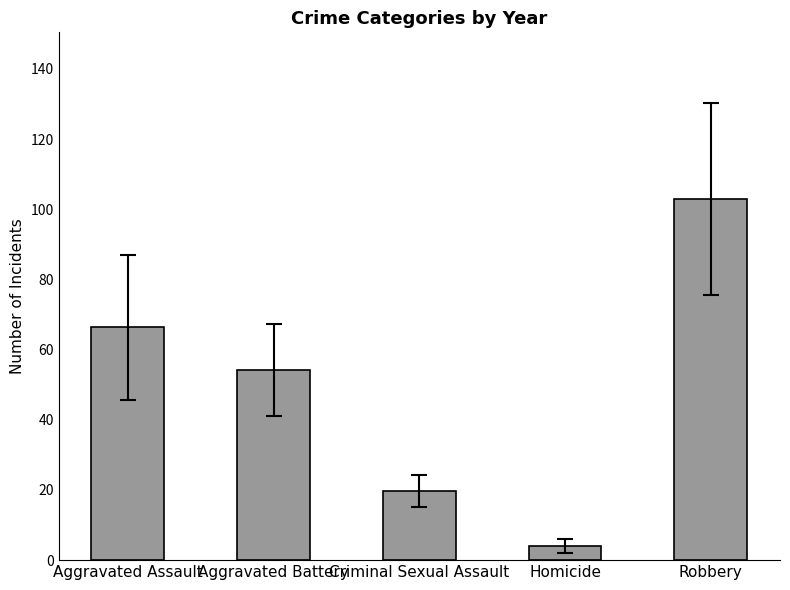

At which category does the chart reach its minimum across all series?

Homicide